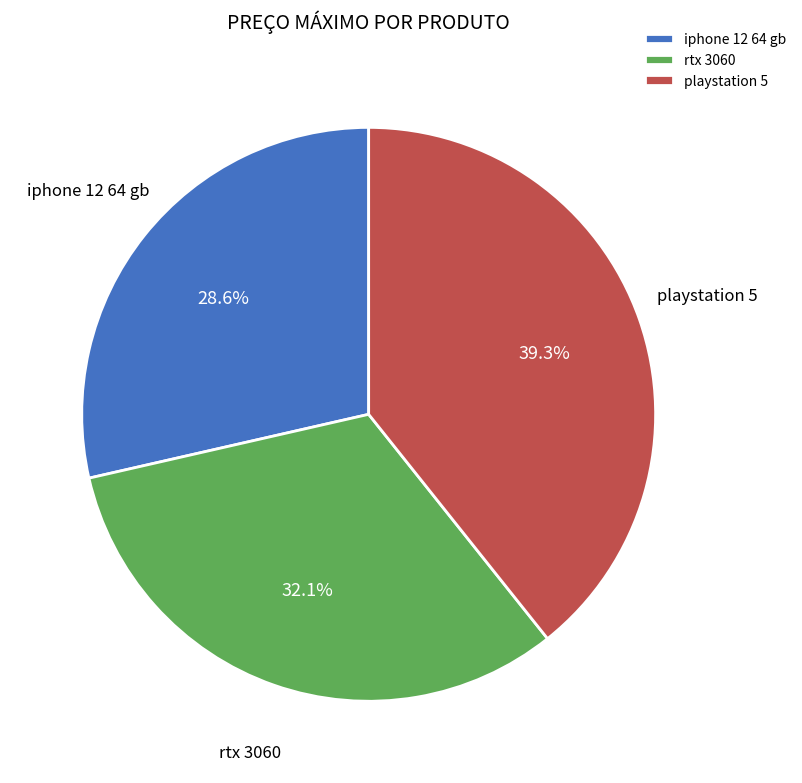

What is the total percentage of playstation 5 and rtx 3060?

71.4%